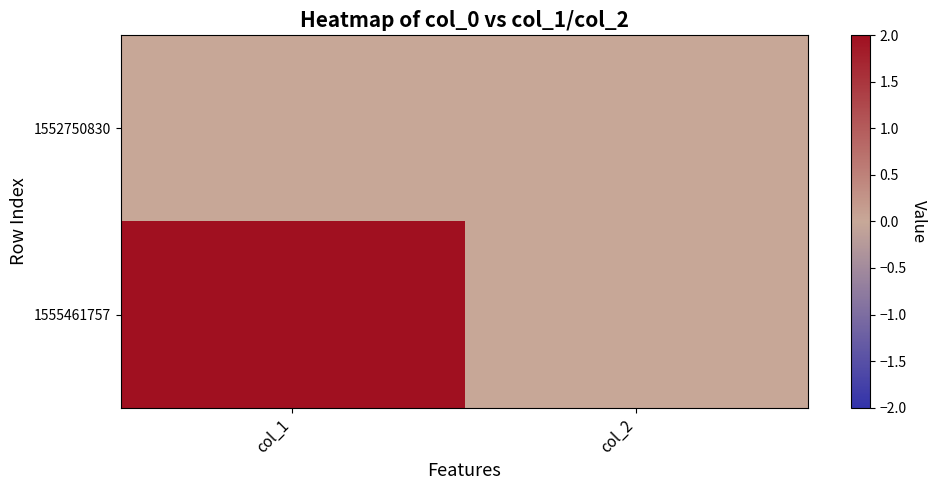

Reading left to right, transcribe all the data shown in this chart.

1552750830: col_1=0	col_2=0
1555461757: col_1=2	col_2=0